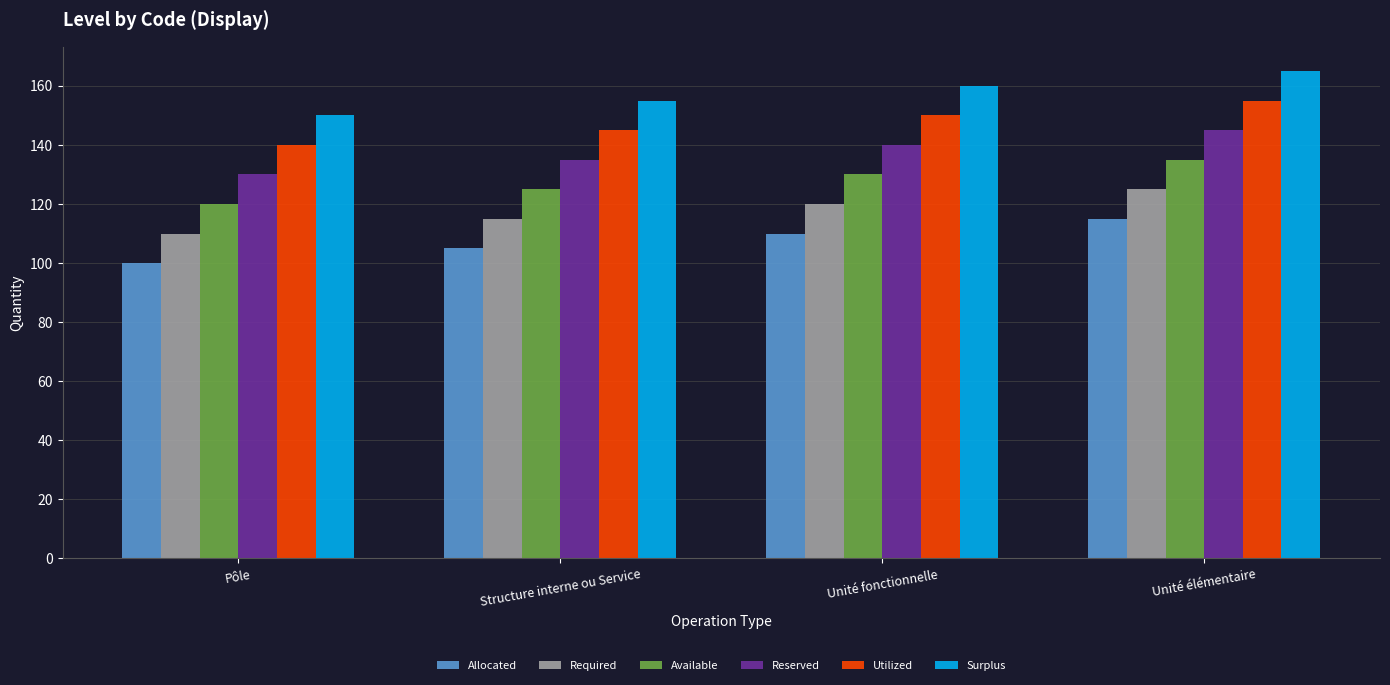

Is the value of Allocated at Unité élémentaire greater than the value of Available at Unité fonctionnelle?

No